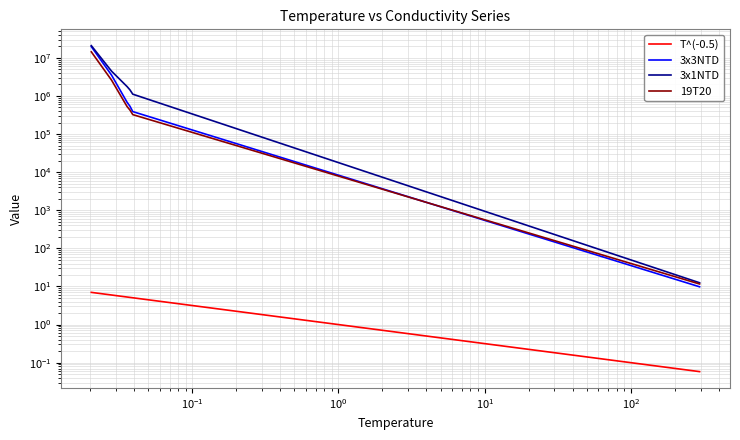

Is it true that 3x1NTD equals 20.4 at $\mathdefault{10^{2}}$?

False